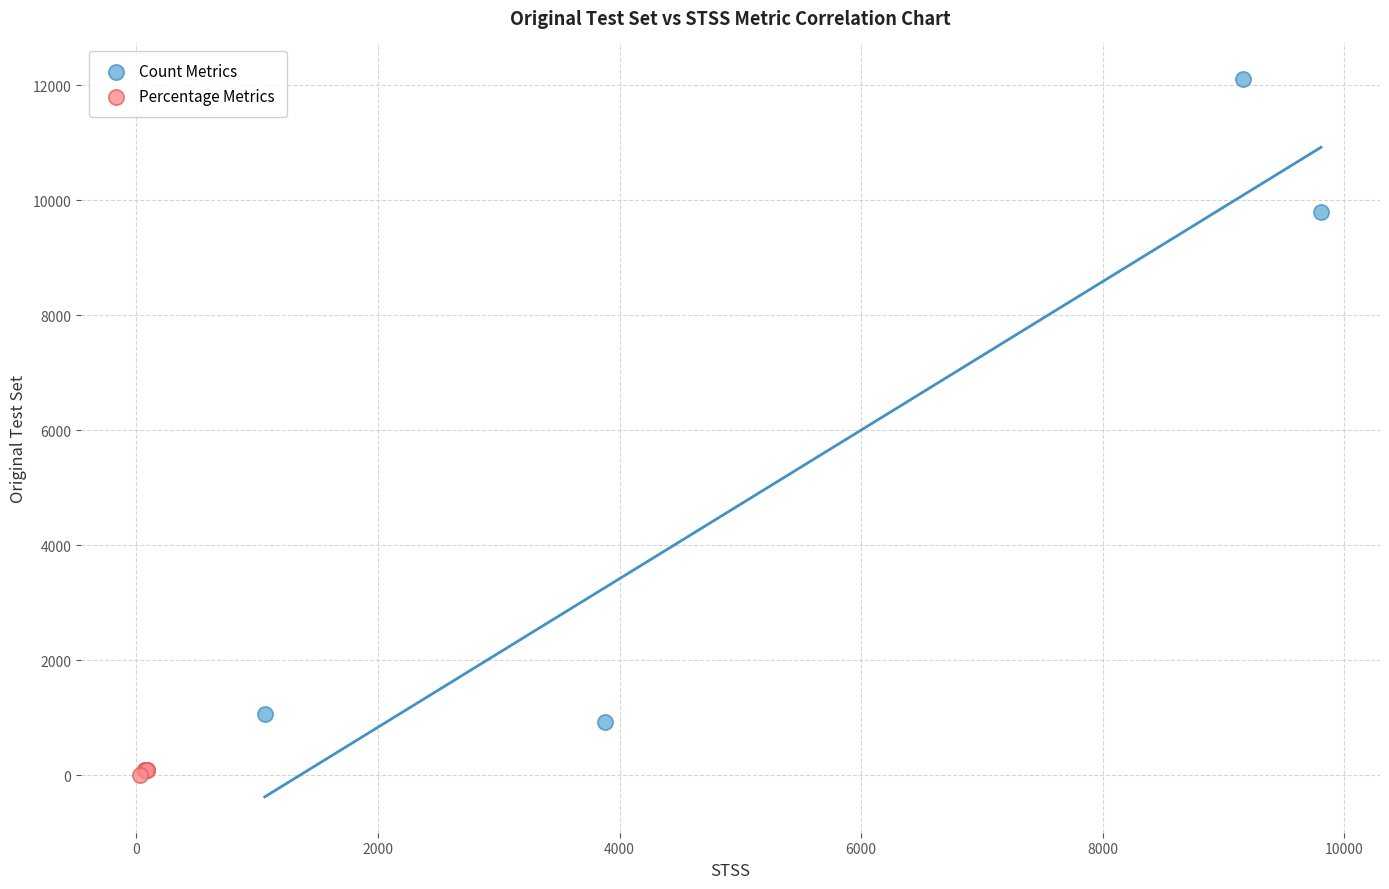

Which series reaches the minimum Y coordinate?

Percentage Metrics